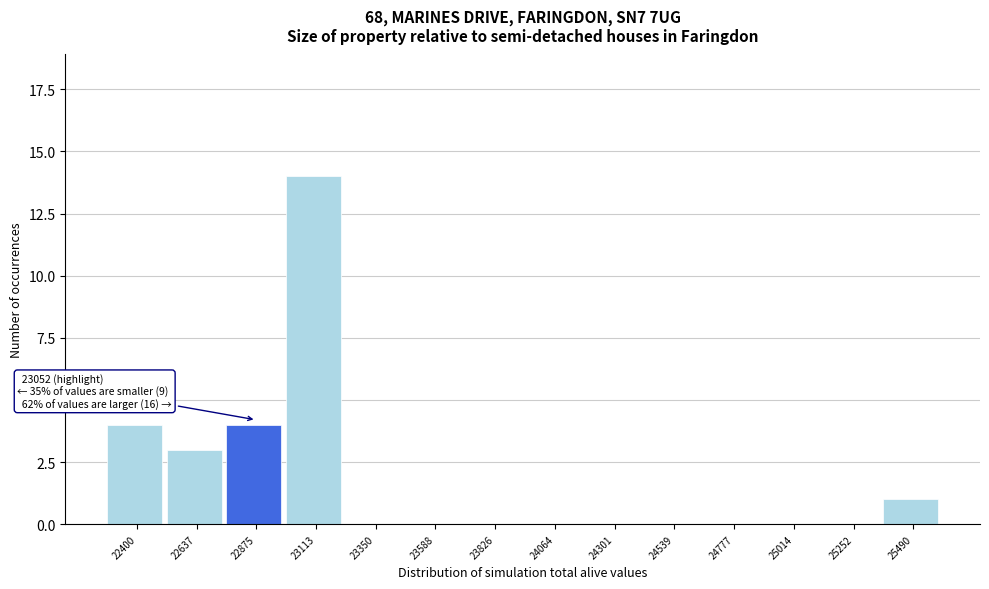

Reading left to right, list all the values displayed in this chart.

22400=4	22637=3	22875=4	23113=14	23350=0	23588=0	23826=0	24064=0	24301=0	24539=0	24777=0	25014=0	25252=0	25490=1